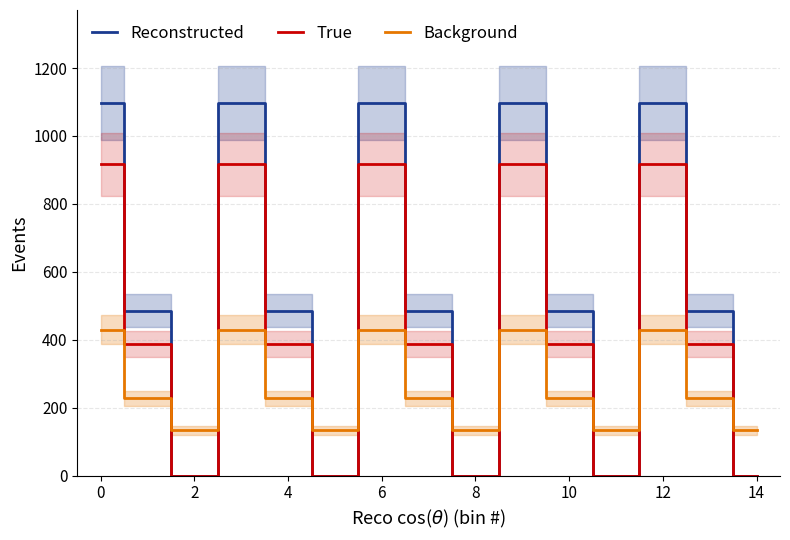

After their last crossing, which series has the higher values: True or Background?

Background